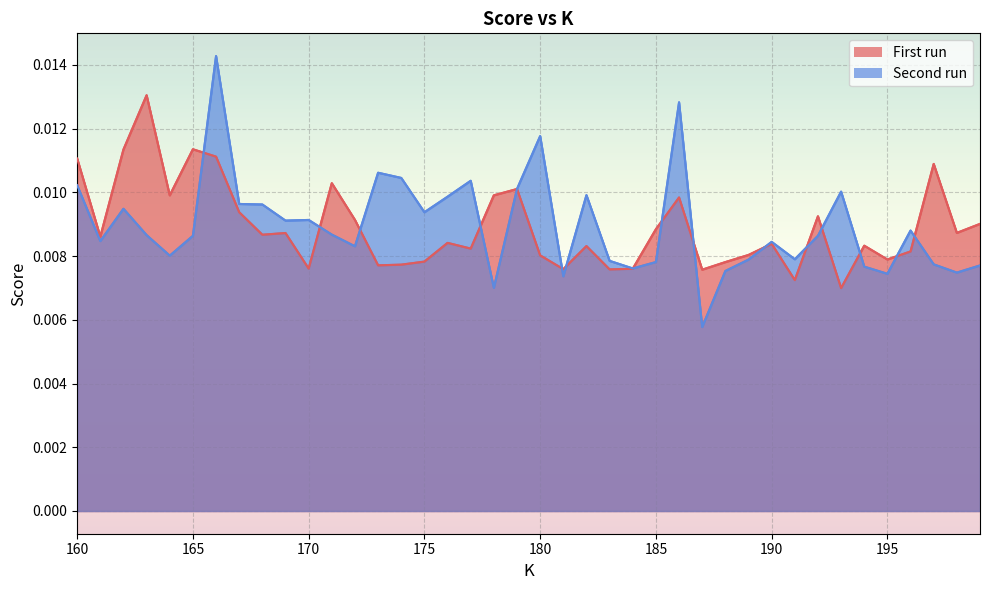

What are all the series names shown in the legend?

First run, Second run